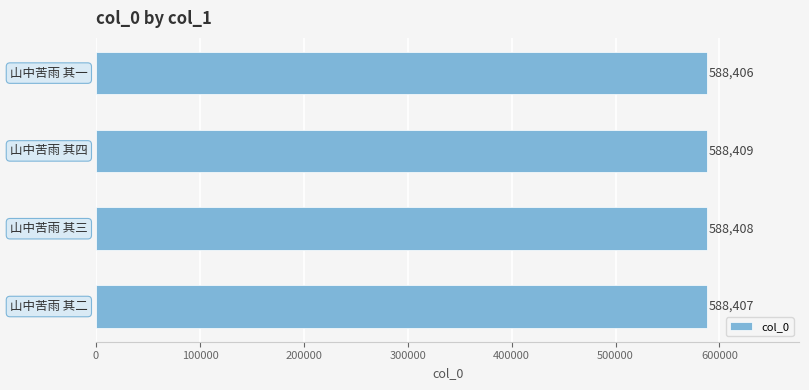

Rank the categories by value from lowest to highest.

山中苦雨 其一, 山中苦雨 其二, 山中苦雨 其三, 山中苦雨 其四